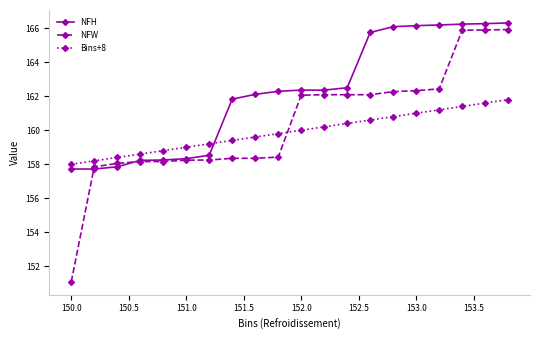

What is the value of the Bins+8 point at the 18th from the left?

161.4